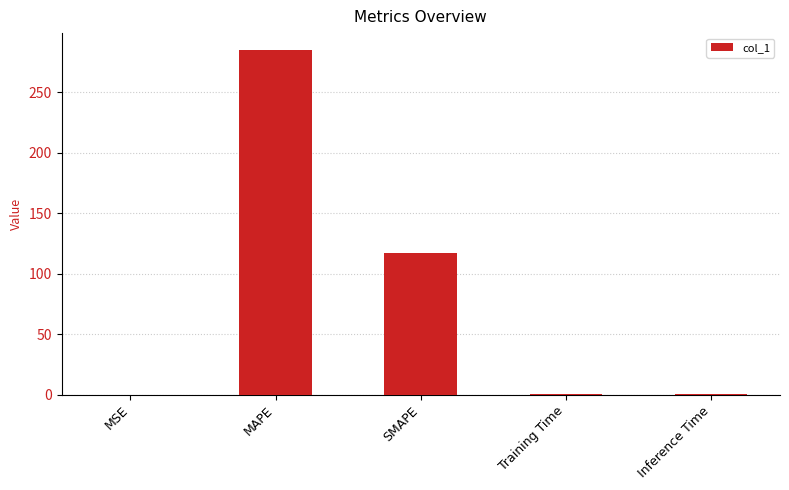

What is the sum of all values?

403.4